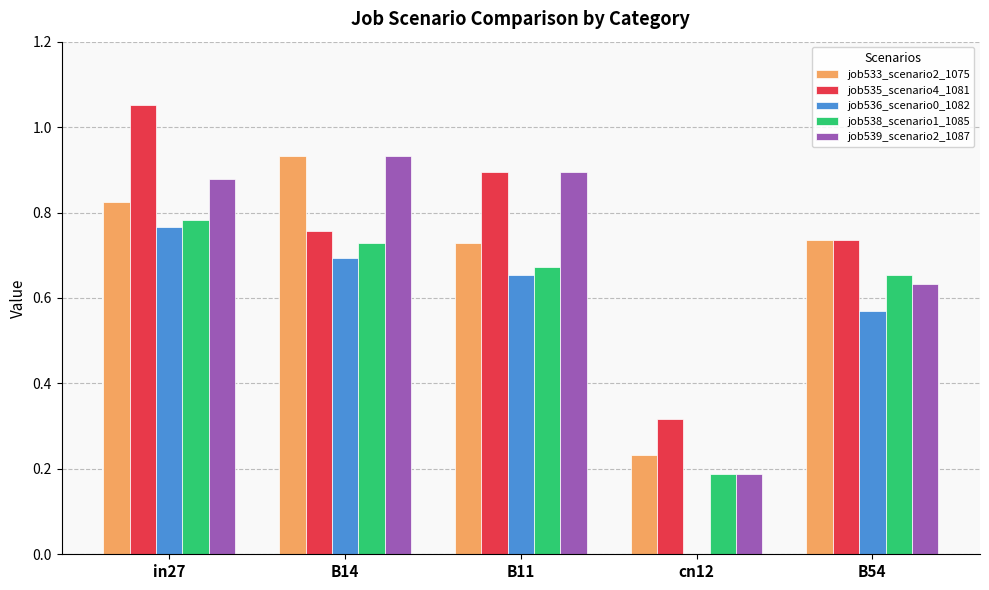

True or false: job539_scenario2_1087 has a value of 0.9 at B14.

True